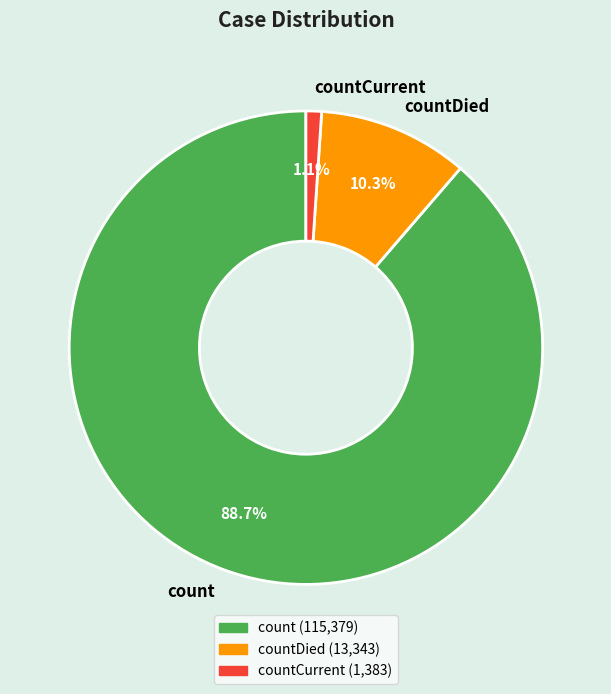

Count the number of slices in the pie.

3